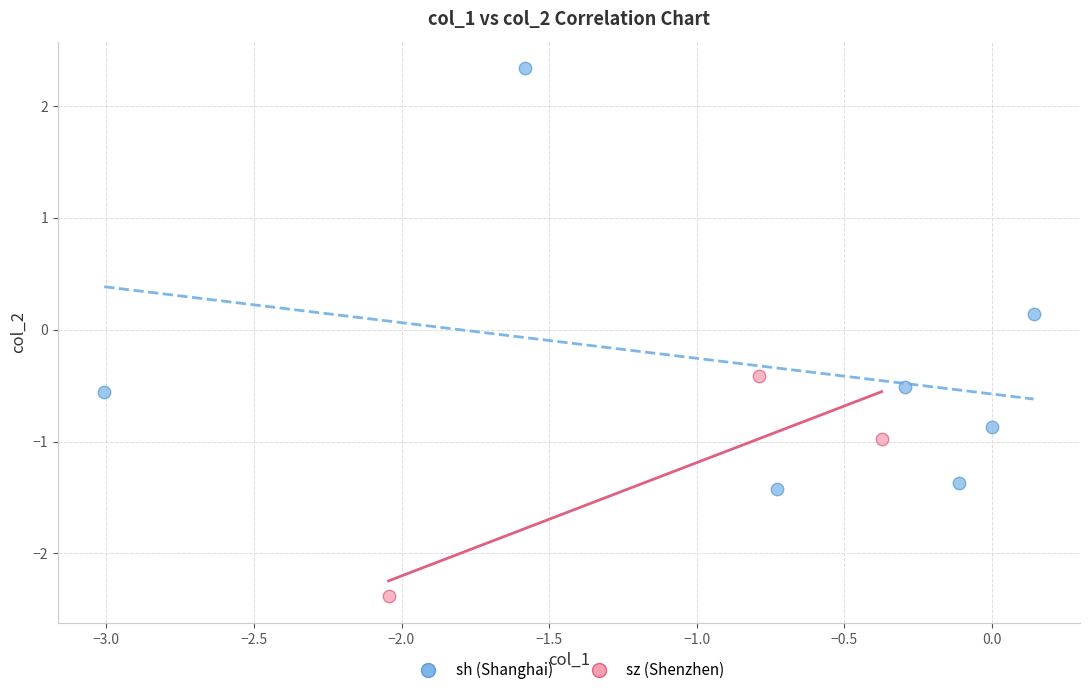

Which series reaches the minimum Y coordinate?

sz (Shenzhen)